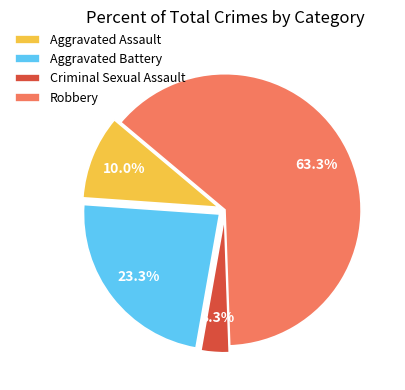

Rank the categories by value from lowest to highest.

Criminal Sexual Assault, Aggravated Assault, Aggravated Battery, Robbery